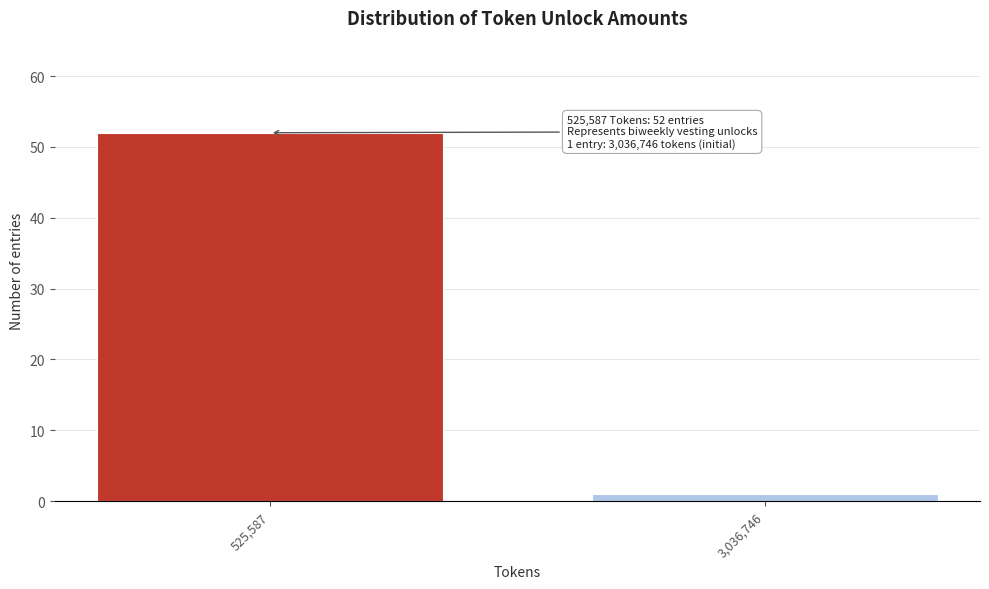

Reading right to left, list all the values displayed in this chart.

1	52